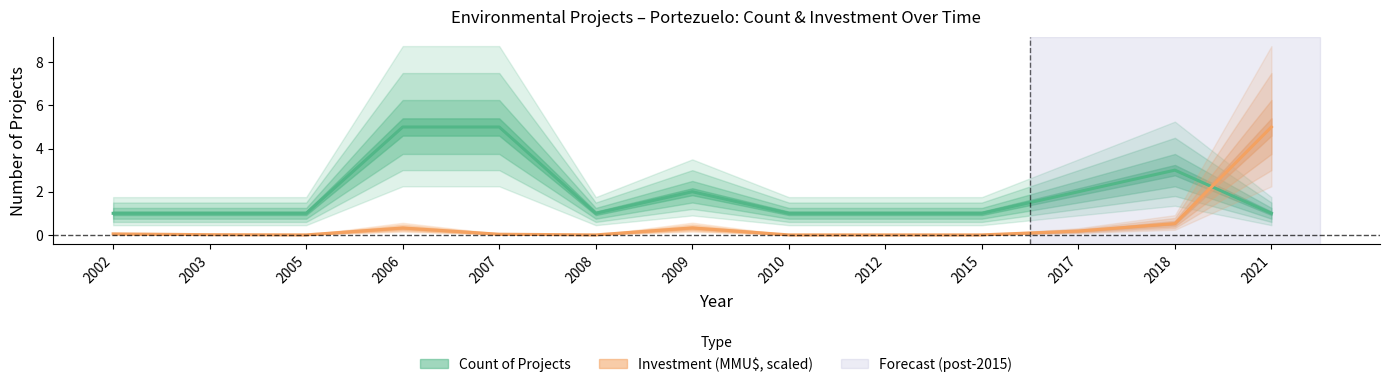

Count the number of data series in this chart.

2